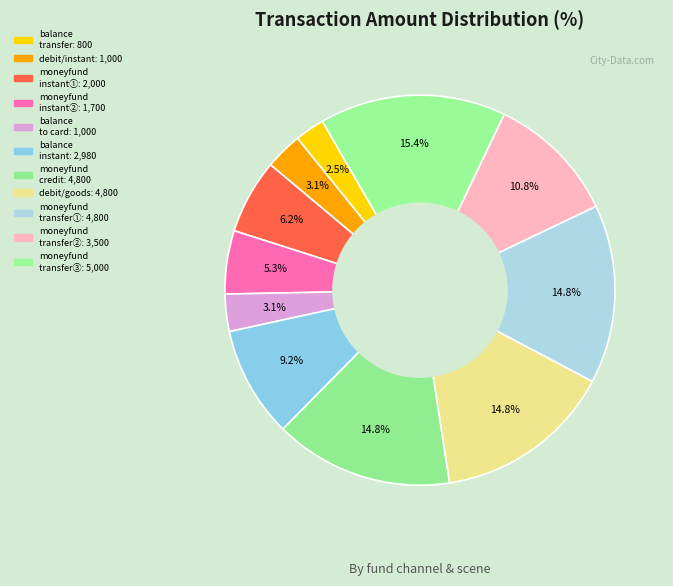

Count the number of slices in the pie.

11